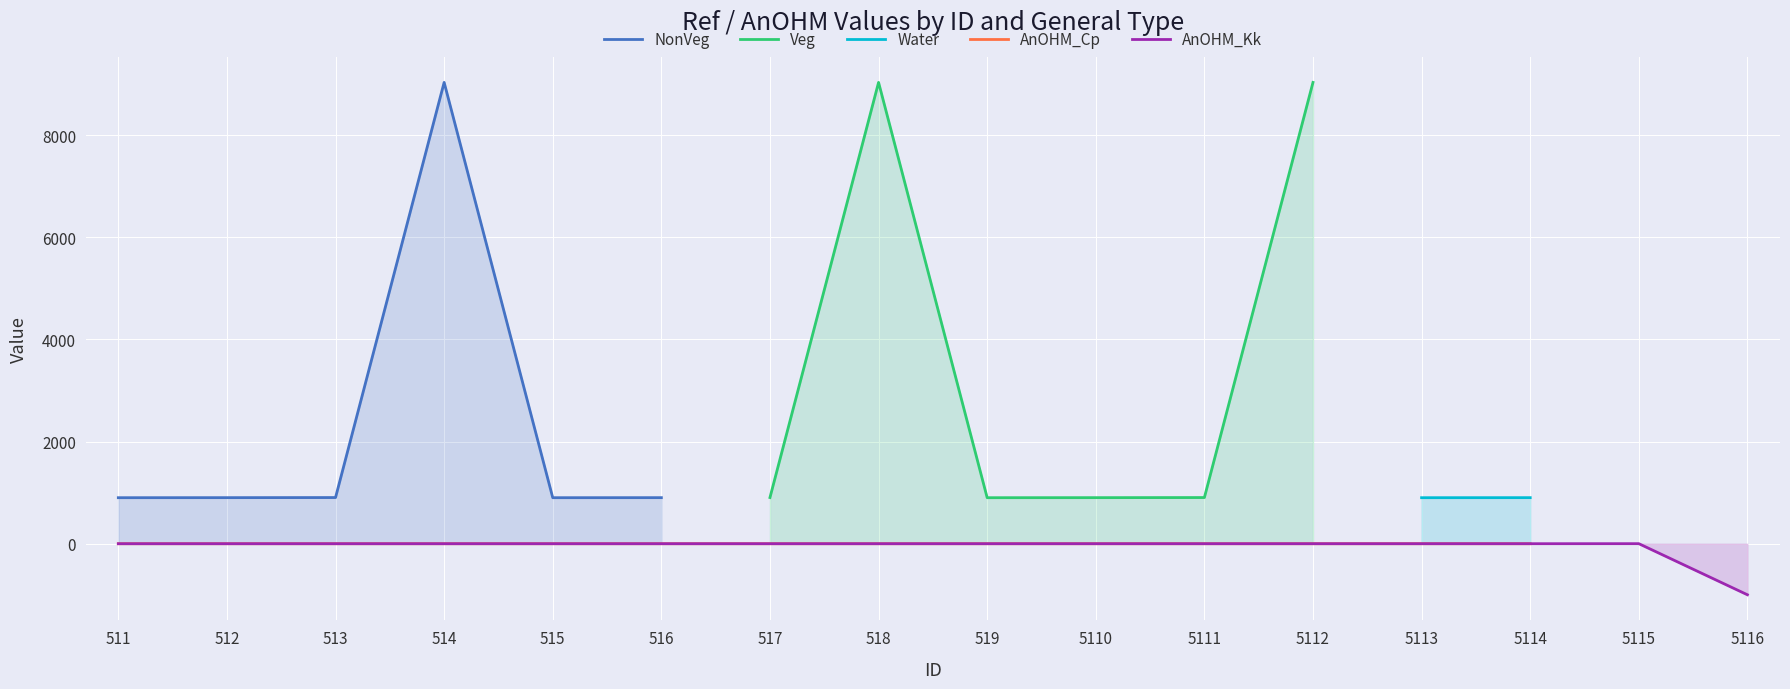

True or false: NonVeg and Water intersect in this chart.

False